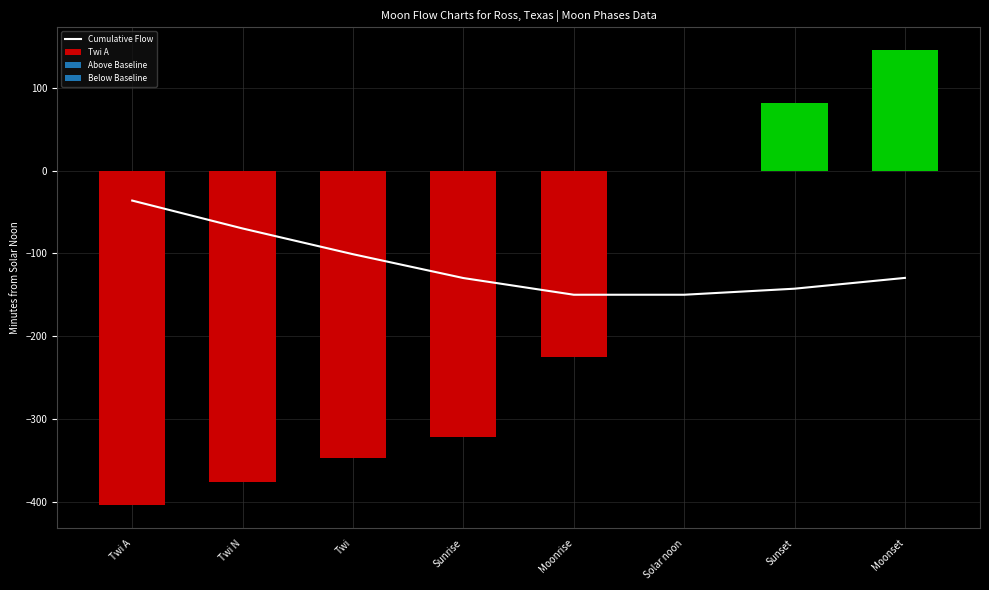

The chart shows a value of -70.0 at Twi N. True or false?

True